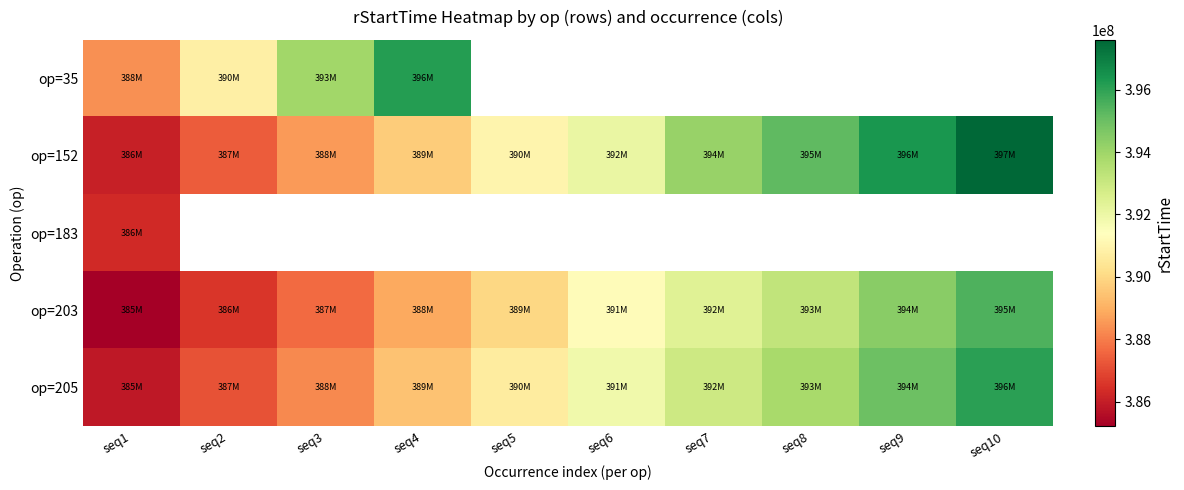

Rank the series by their maximum value, from highest to lowest.

op=152, op=35, op=205, op=203, op=183